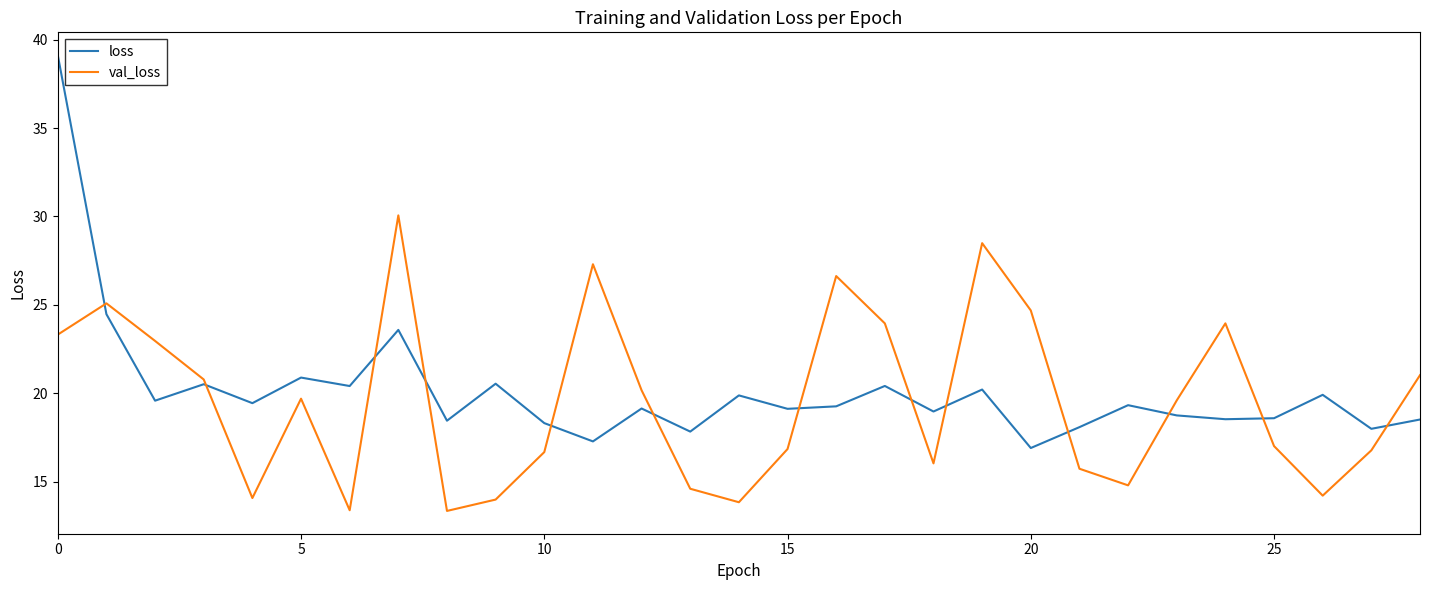

Which series has the largest range (max minus min)?

loss